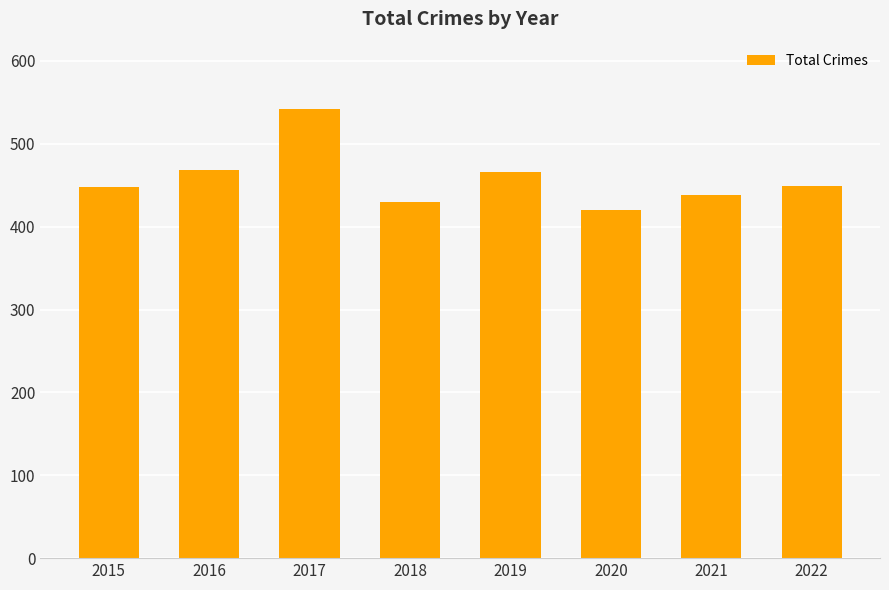

What is the average value?

458